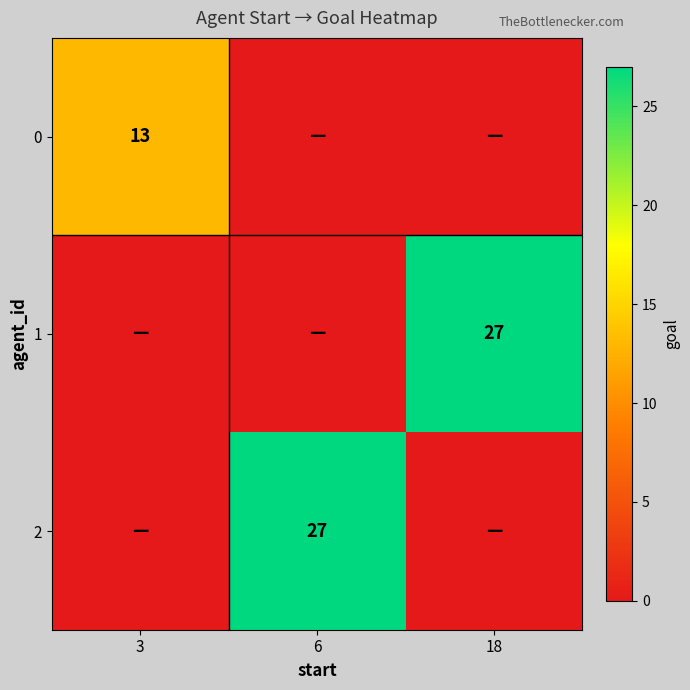

List the series in order of their peak value, lowest first.

0, 1, 2